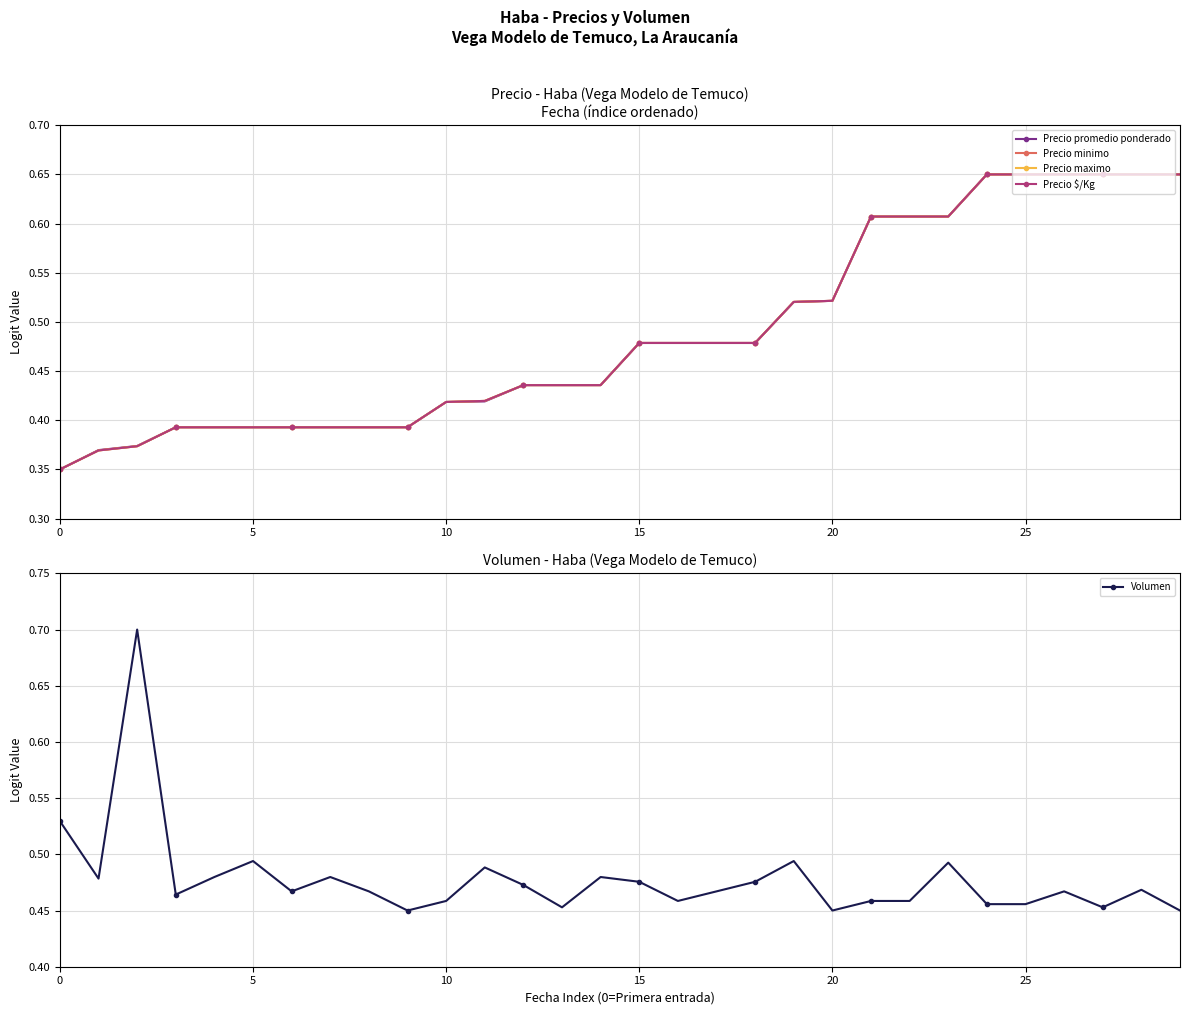

At how many categories does at least one series exceed 0?

30